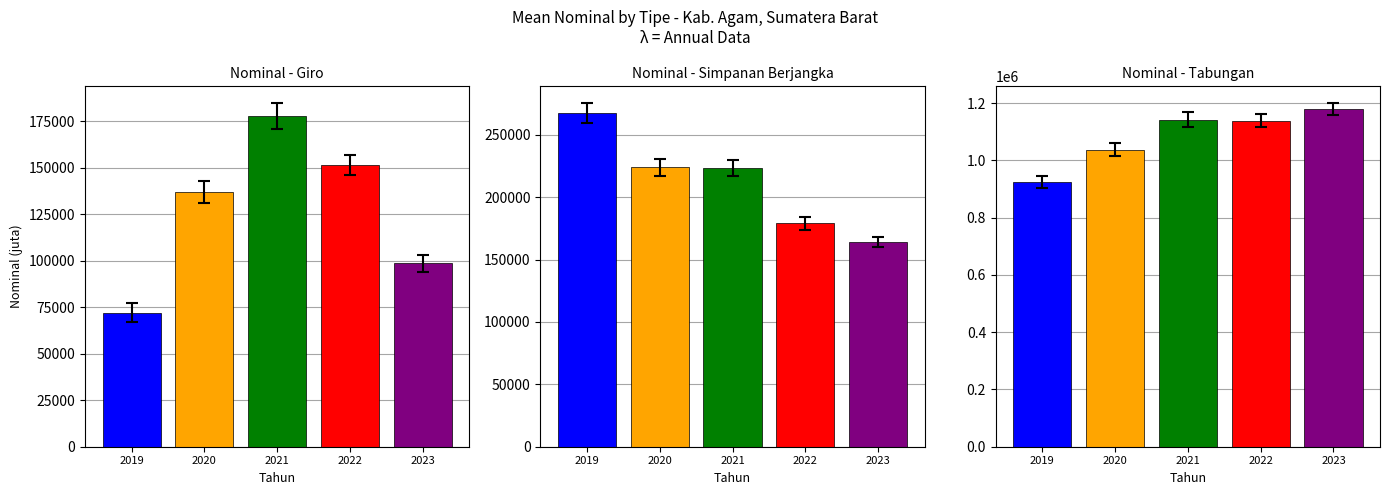

List the series in order of their peak value, lowest first.

Giro, Simpanan Berjangka, Tabungan